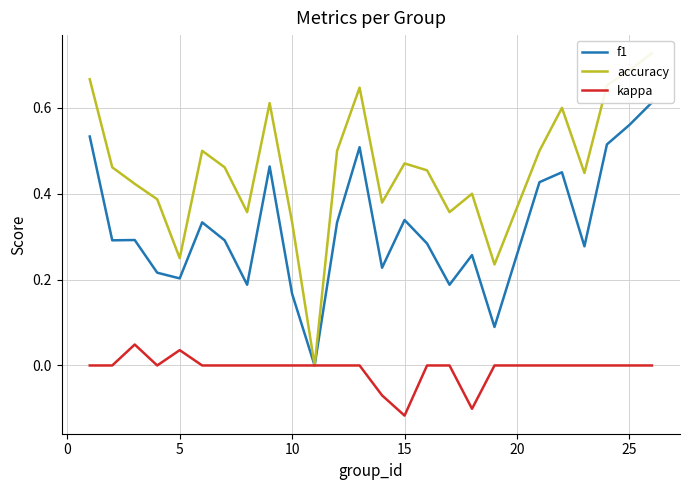

How many categories are shown in the chart?

25